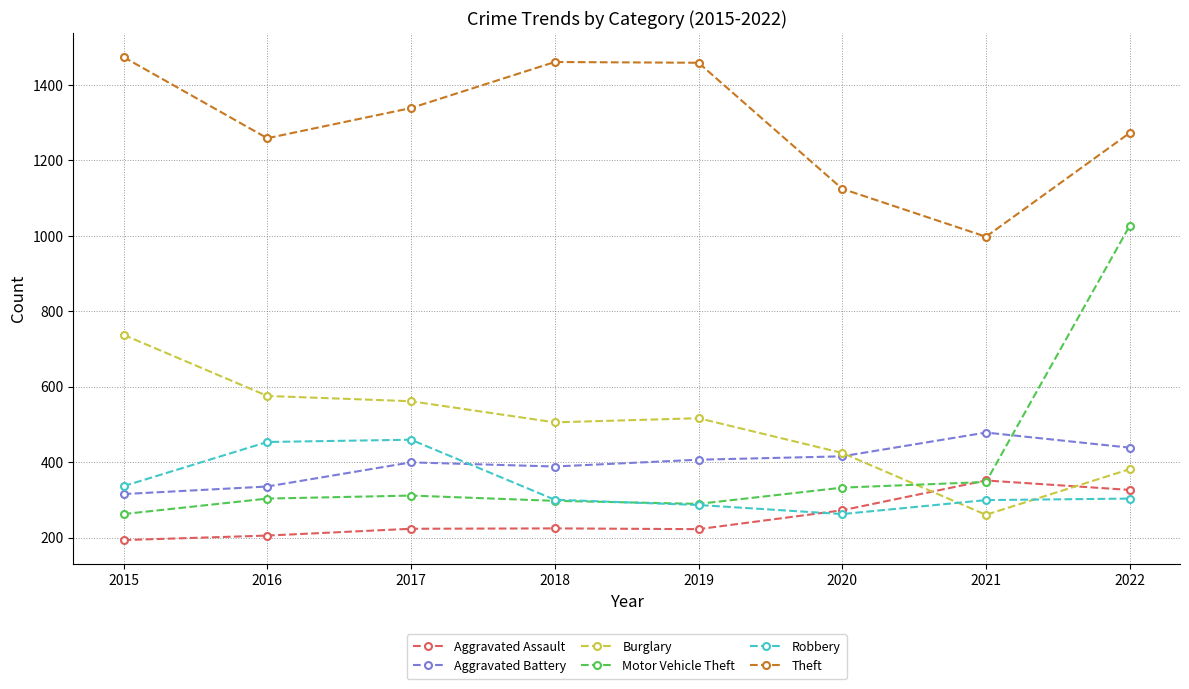

Is this an area chart (filled region under the line)?

No